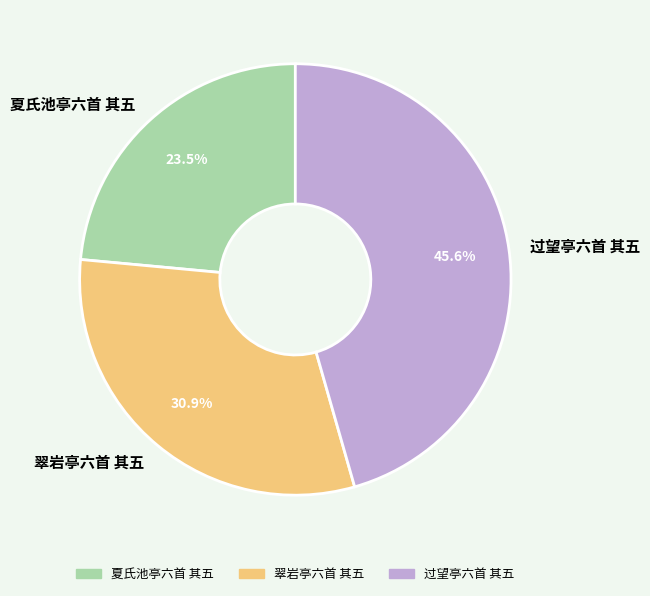

Is 翠岩亭六首 其五 the majority of the pie?

No